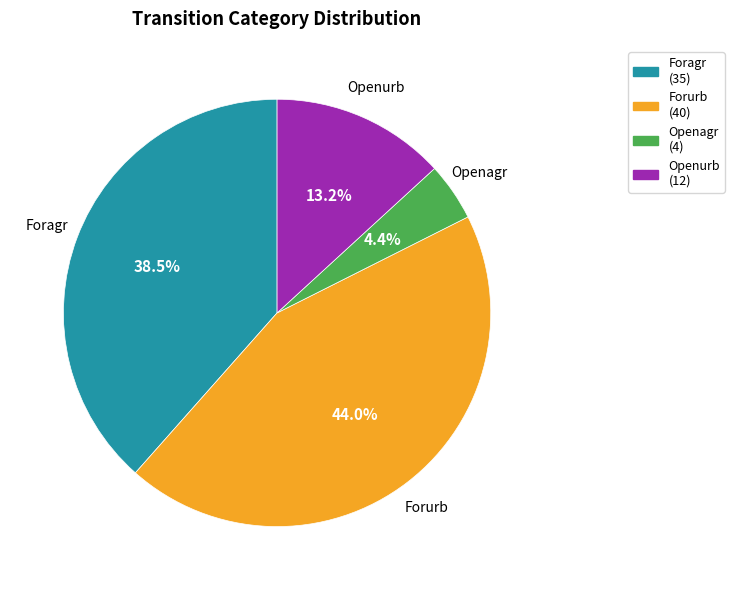

Combined, do Openurb and Forurb account for over 50%?

Yes